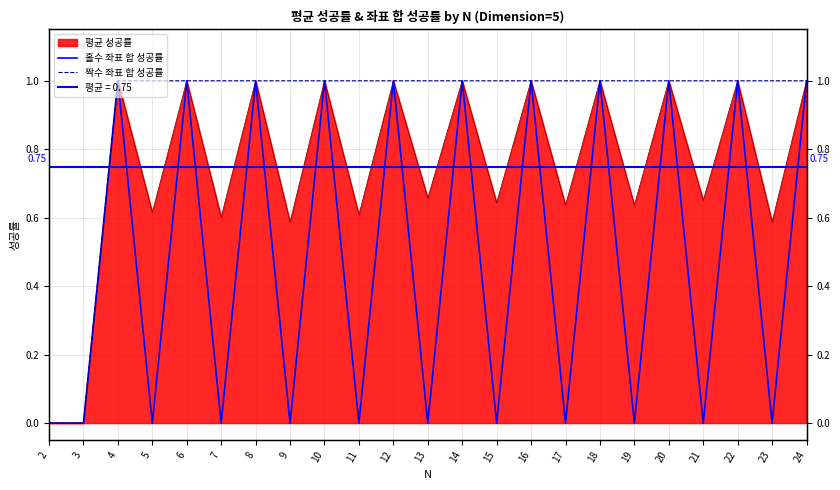

Which series has the largest range (max minus min)?

홀수 좌표 합 성공률